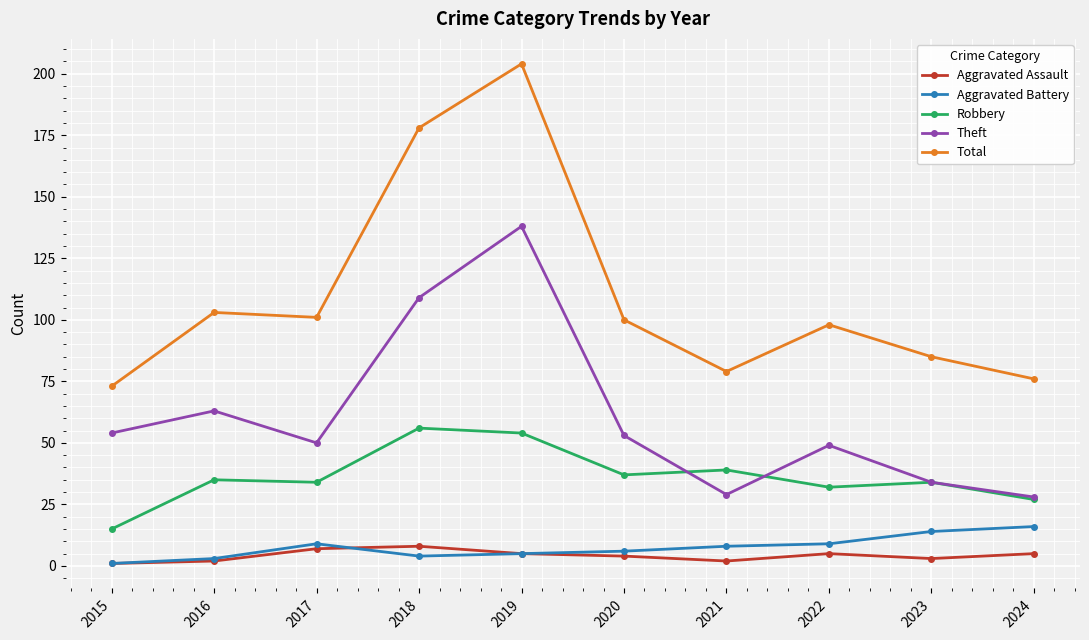

What is the highest value of the Aggravated Battery series?

16